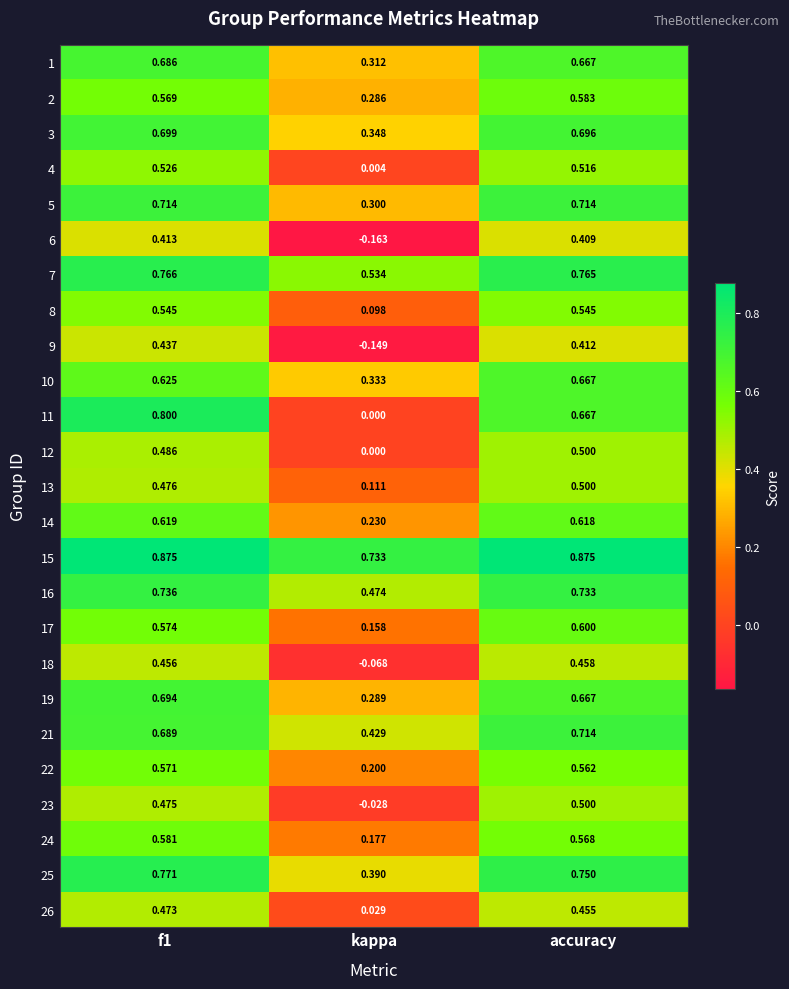

At which label is 19 closest to 0?

kappa